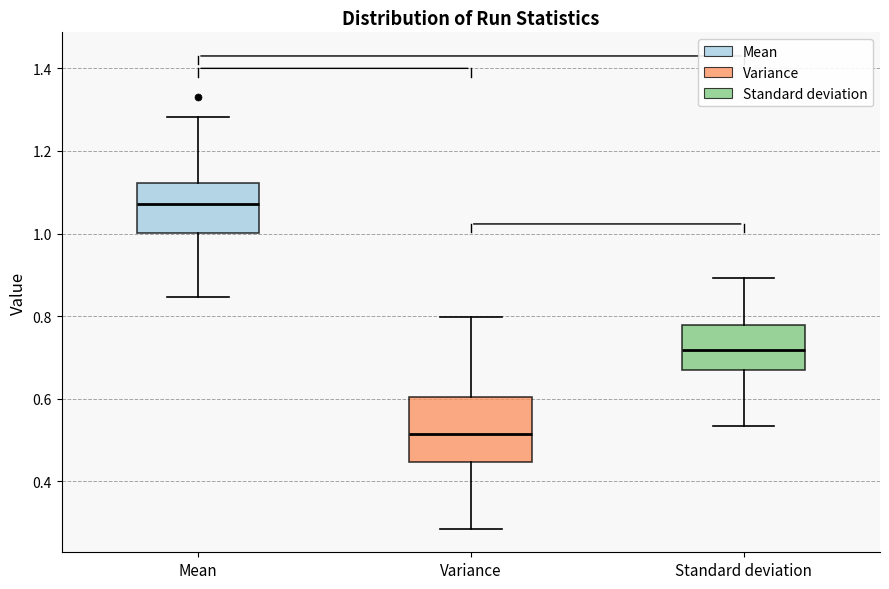

Reading left to right, transcribe this box plot: for each box, give where its median line is, the range the box spans, and where its two whiskers end, as read against the y-axis. The values are not printed on the chart, so give them approximately, as read against the axis.

Mean: median 1.08, box 1.00 to 1.12, whiskers 0.84 to 1.28
Variance: median 0.52, box 0.44 to 0.60, whiskers 0.28 to 0.80
Standard deviation: median 0.72, box 0.66 to 0.78, whiskers 0.54 to 0.90